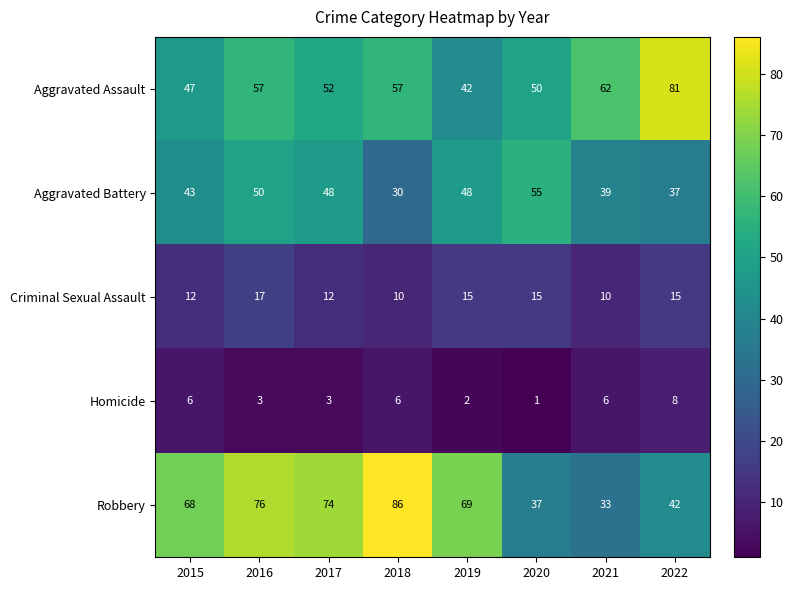

What is the smallest value displayed?

1